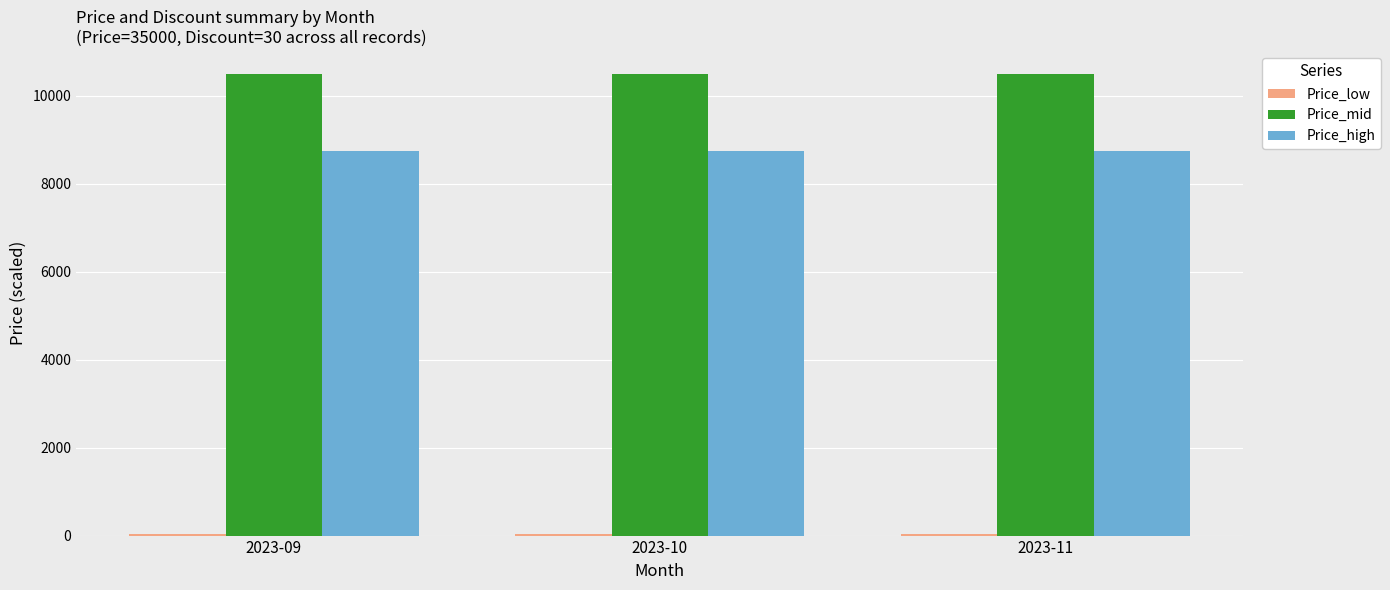

Is the value of Price_high at 2023-09 greater than the value of Price_mid at 2023-09?

No